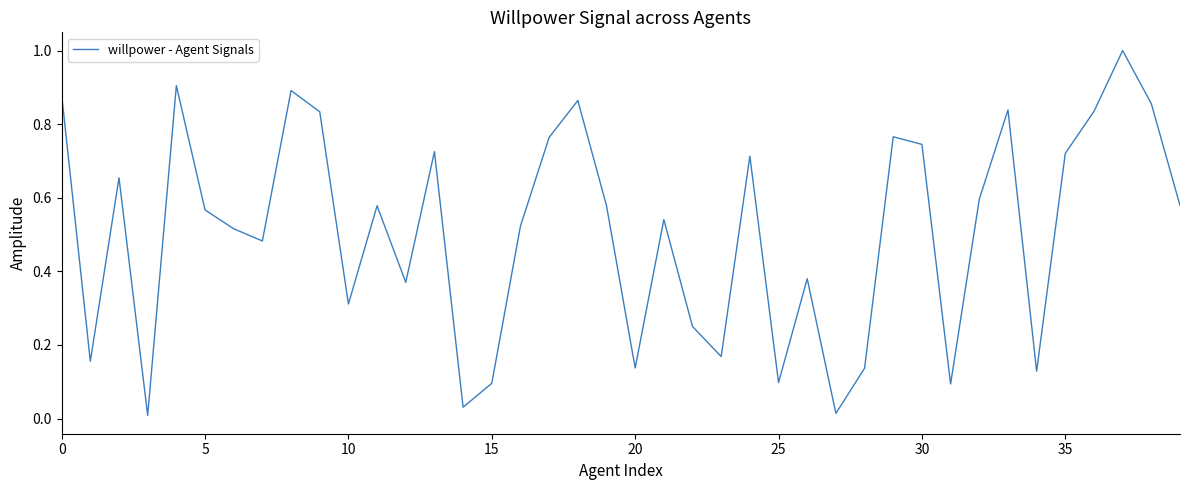

What is the difference between the maximum and minimum values?

1.0